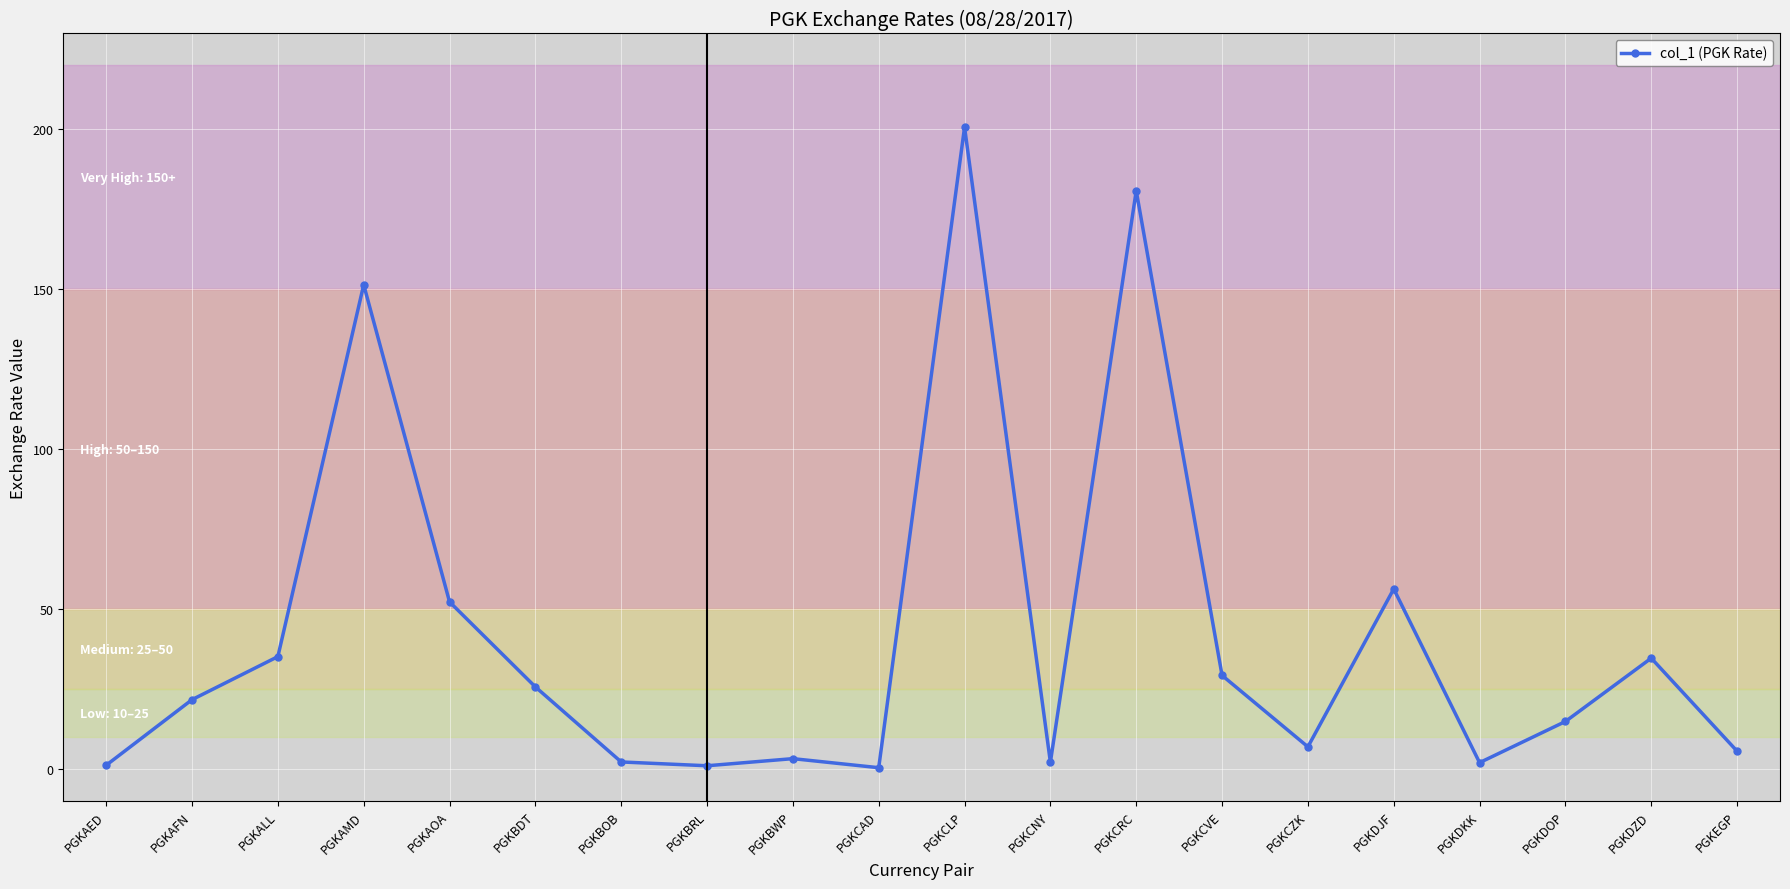

Is it true that the value at PGKCVE is 29.3?

True